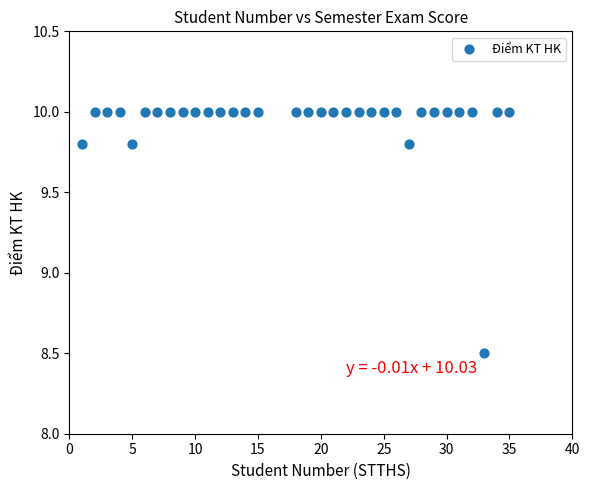

What Y value in the scatter plot is closest to 9?

8.5